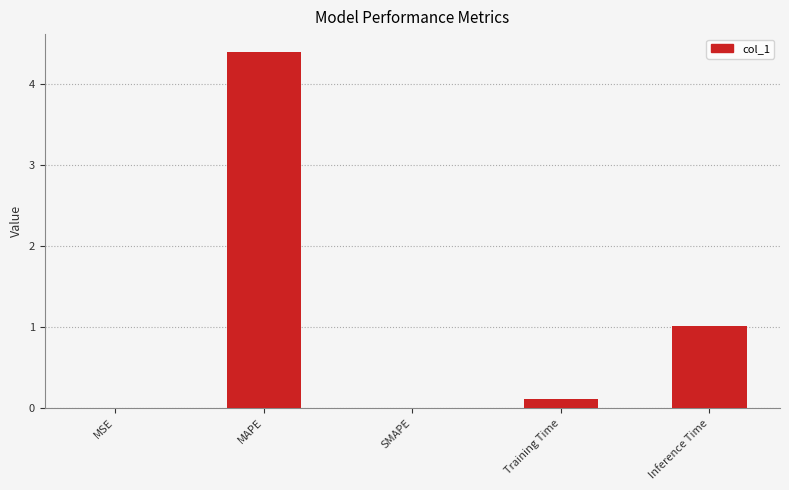

What is the sum of the values at MSE and MAPE?

4.4